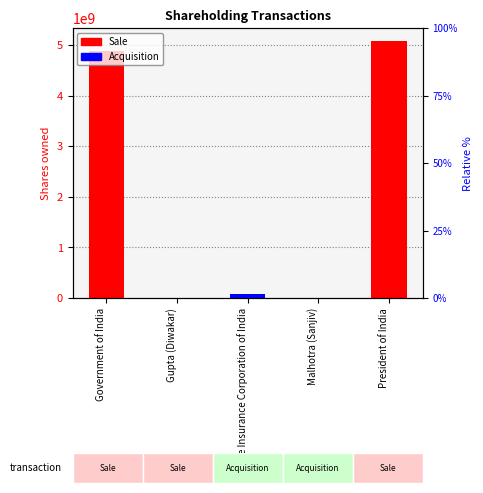

What is the label of the 4th bar from the right?

Gupta (Diwakar)